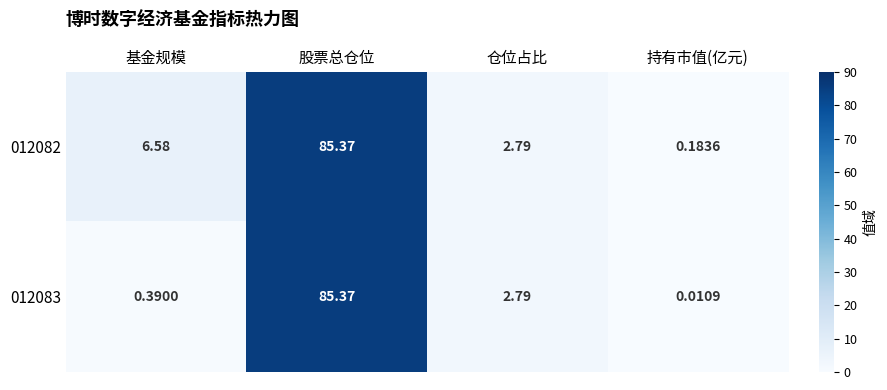

Rank the categories by 012082 value from highest to lowest.

股票总仓位, 基金规模, 仓位占比, 持有市值(亿元)